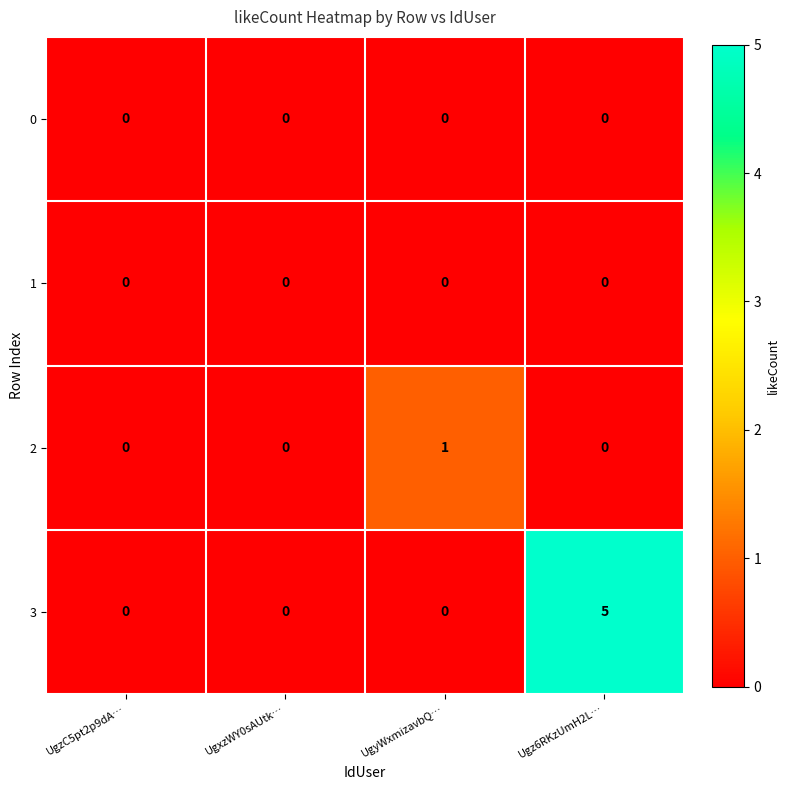

At which category is the sum across all series the highest?

Ugz6RKzUmH2L…